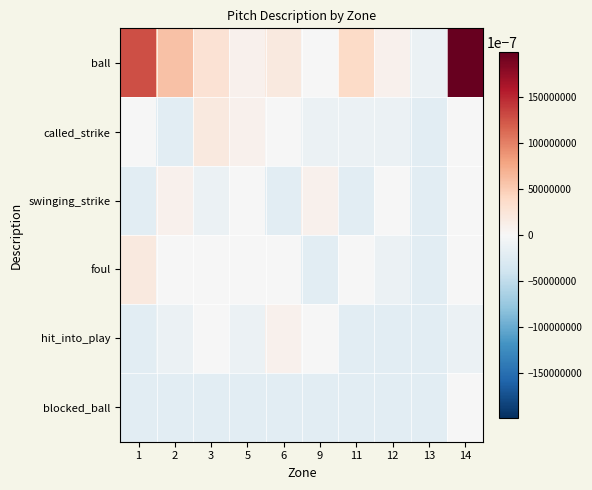

Which series has the widest spread of values?

ball